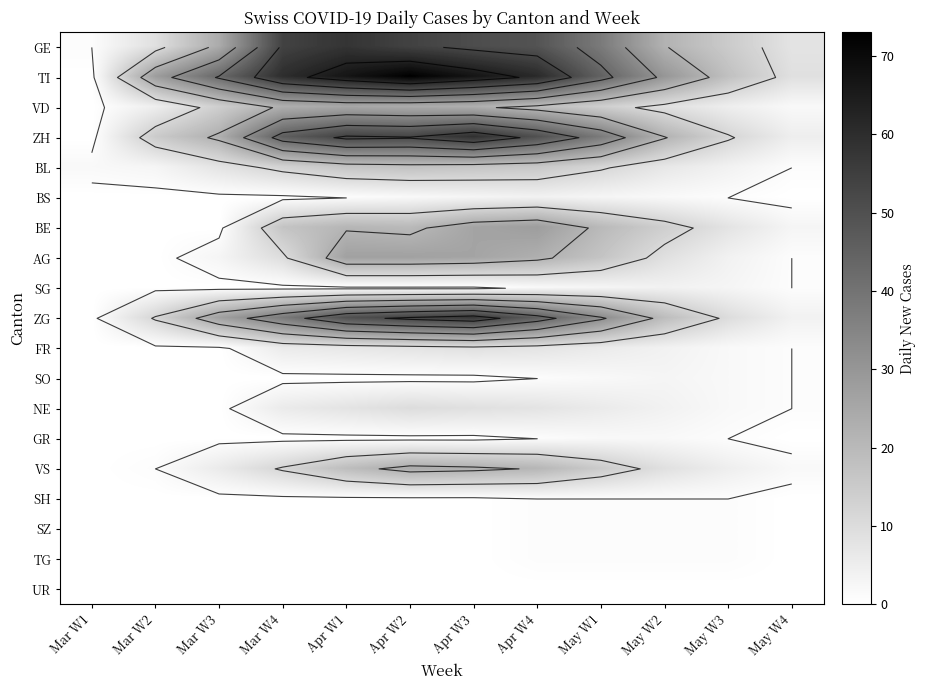

List the labels in order of VD value, largest first.

Apr W1, Apr W2, Mar W4, Apr W3, Apr W4, Mar W3, May W1, May W2, Mar W2, May W3, May W4, Mar W1